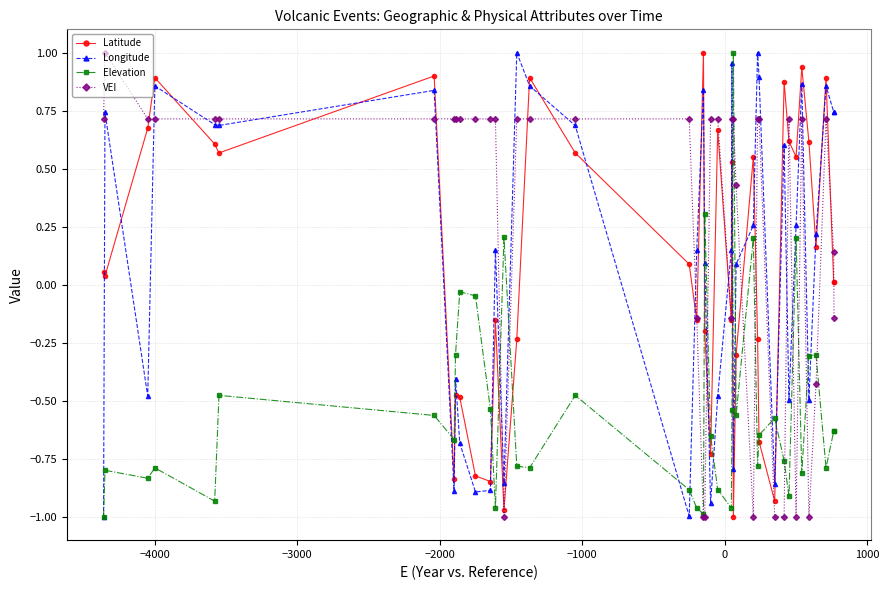

True or false: Latitude and Elevation cross at least once.

True